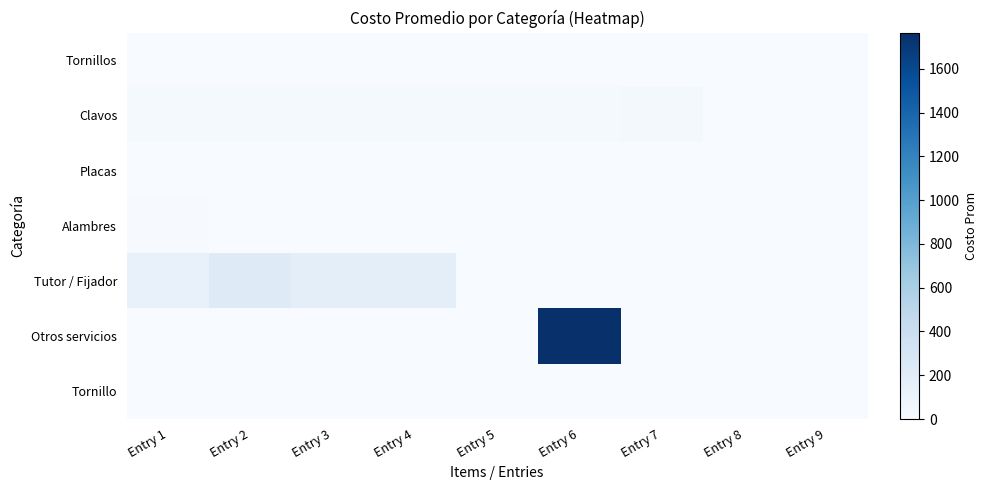

Rank the series by their maximum value, from lowest to highest.

Placas, Tornillo, Tornillos, Alambres, Clavos, Tutor / Fijador, Otros servicios